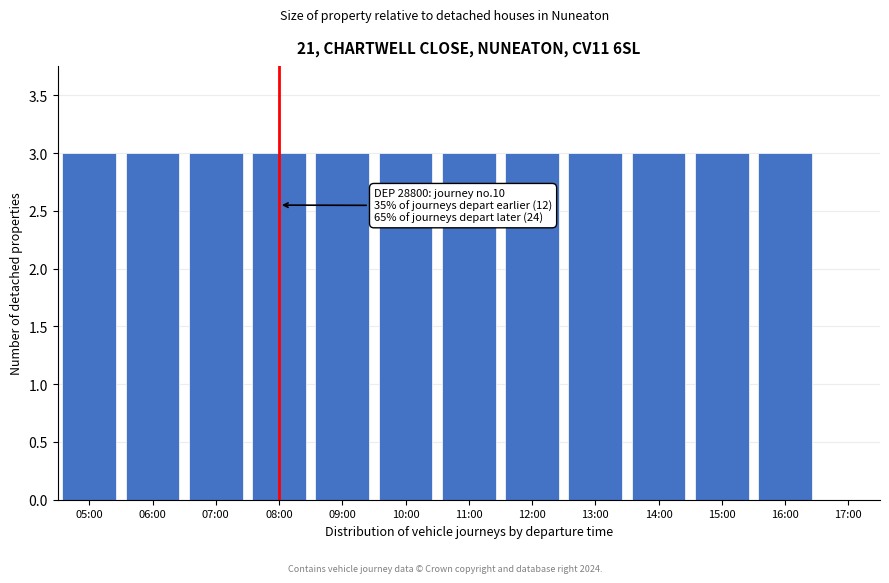

Reading left to right, what are all the values shown in this chart?

05:00=3	06:00=3	07:00=3	08:00=3	09:00=3	10:00=3	11:00=3	12:00=3	13:00=3	14:00=3	15:00=3	16:00=3	17:00=0